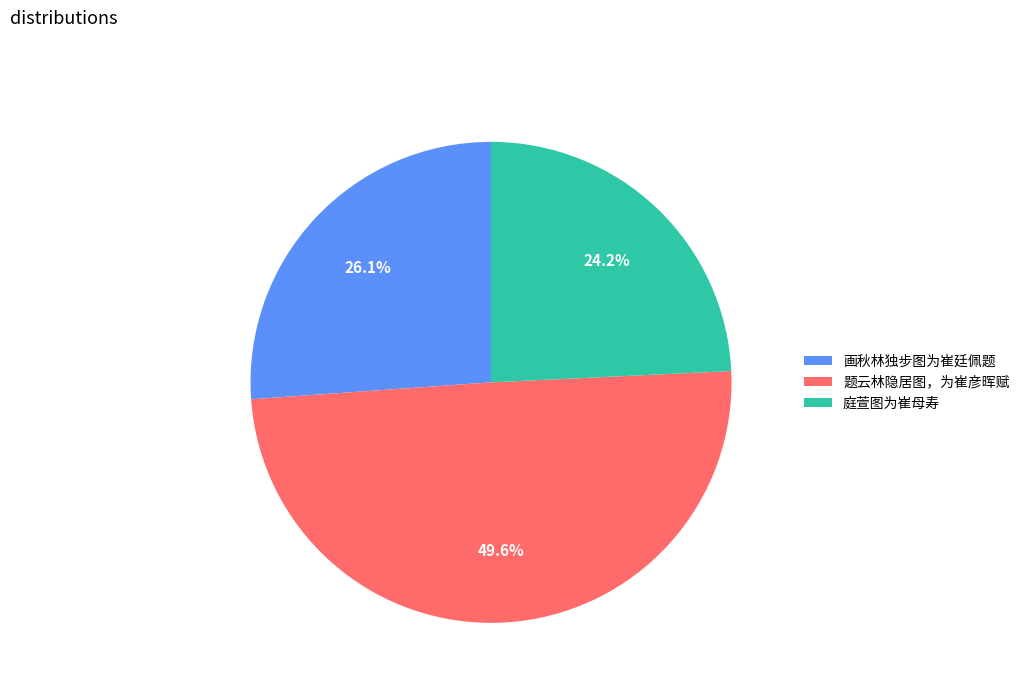

To the nearest percent, what percentage of the pie is 题云林隐居图，为崔彦晖赋?

50%